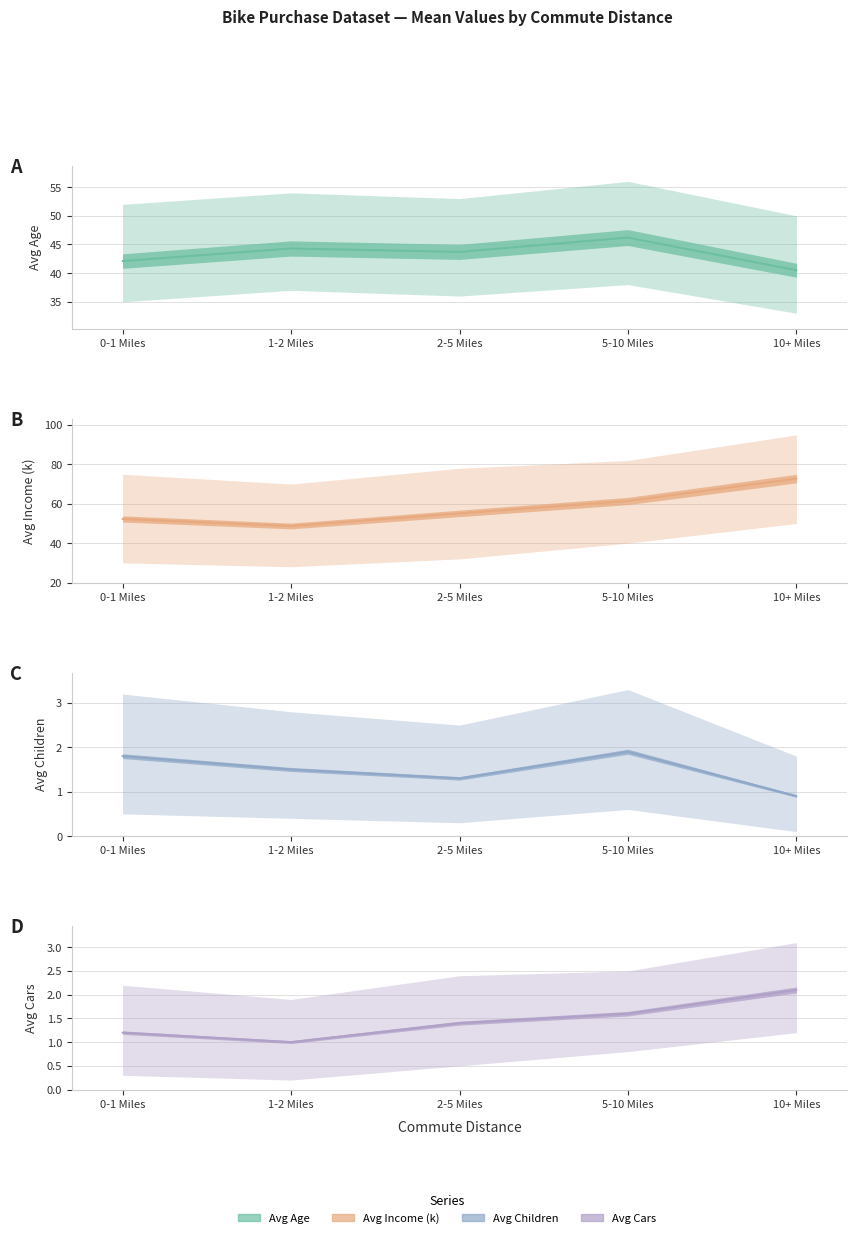

Read the Avg Income (k) value at 0-1 Miles.

52.3